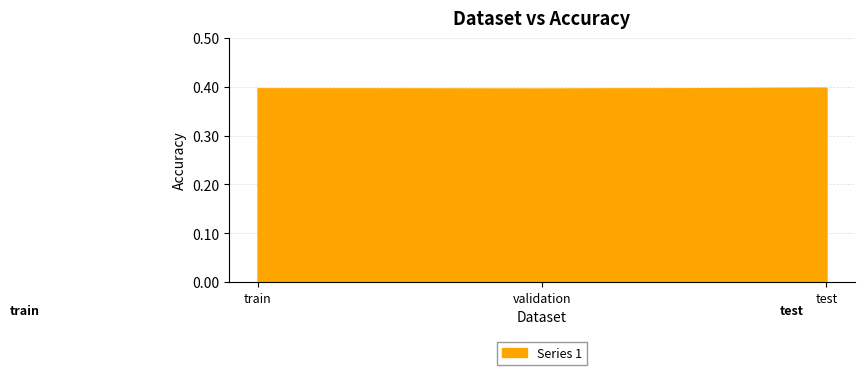

What is the average value?

0.4